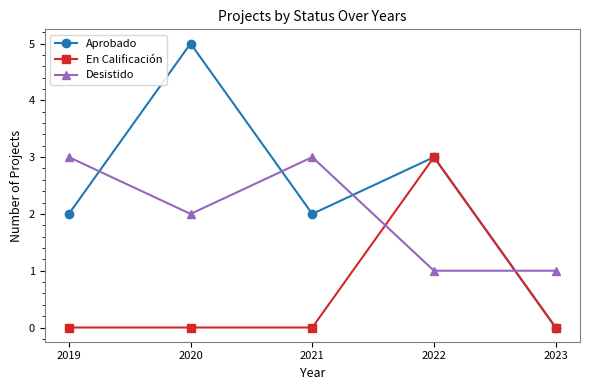

After their last crossing, which series has the higher values: Aprobado or Desistido?

Desistido